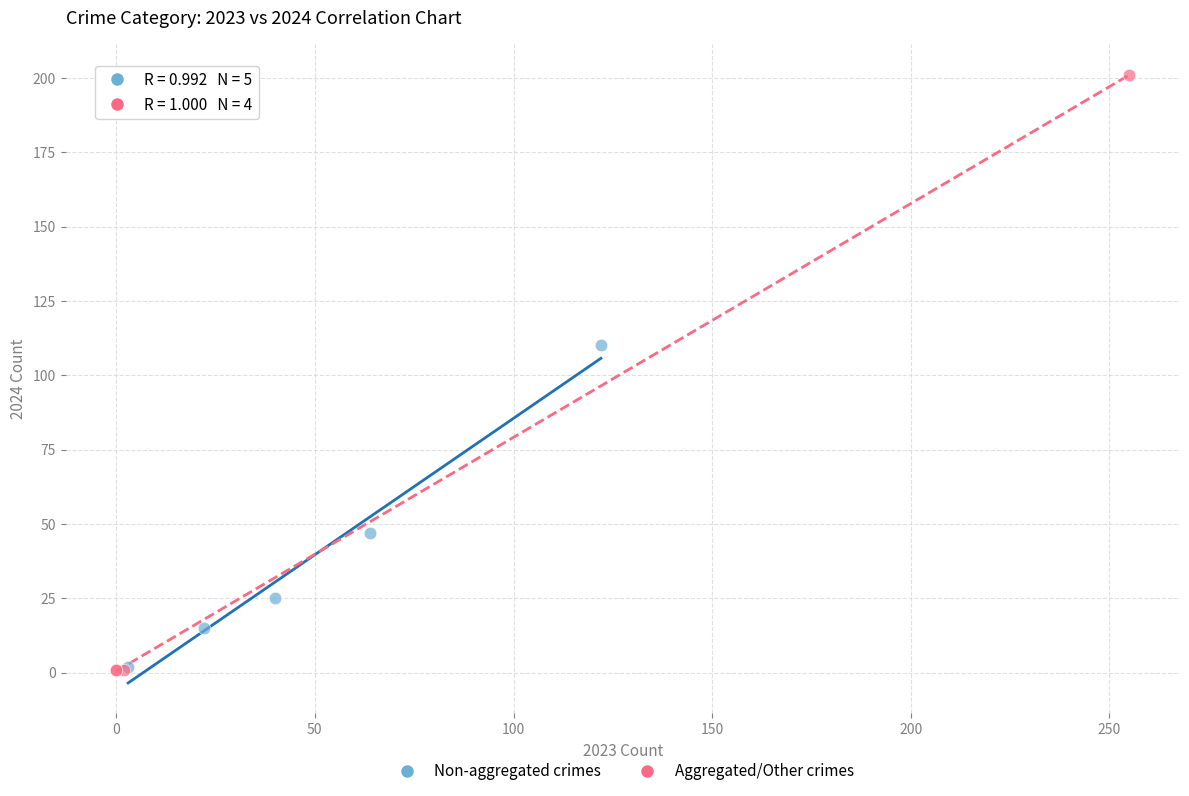

What are all the series names shown in the legend?

Non-aggregated crimes, Aggregated/Other crimes